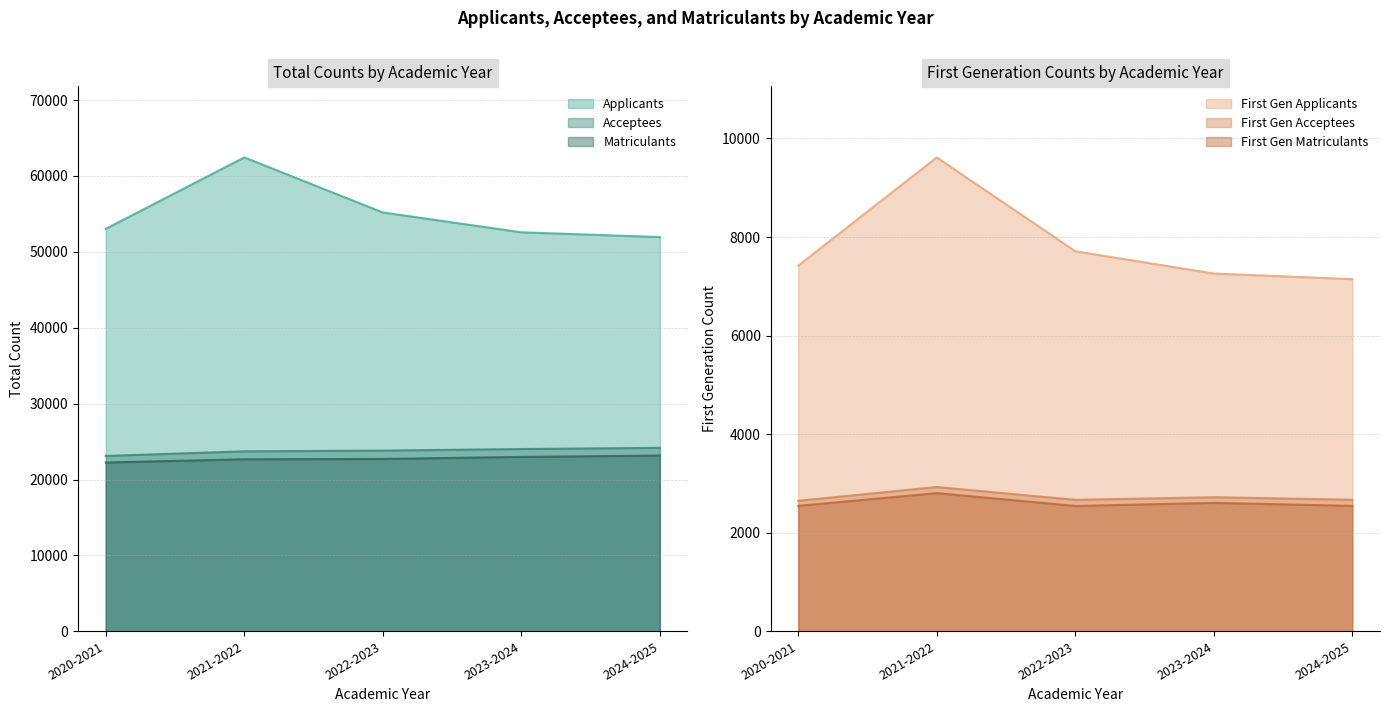

How many values in the Matriculants series exceed 22710?

2